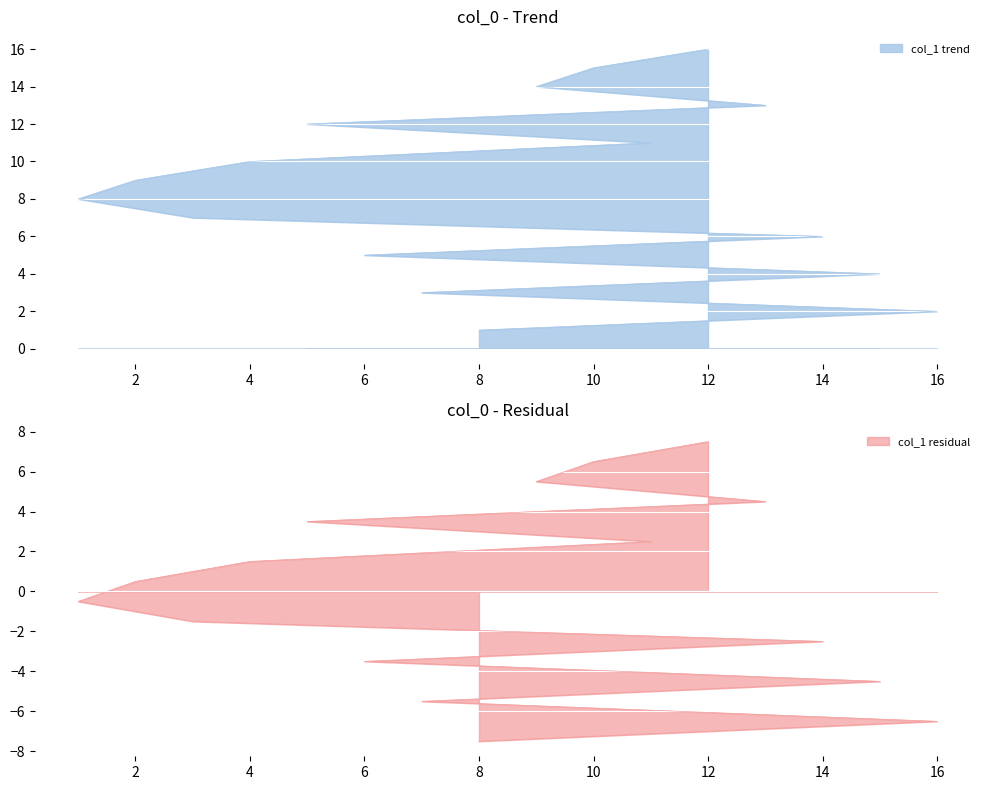

What is the label of the 15th point from the right?

16